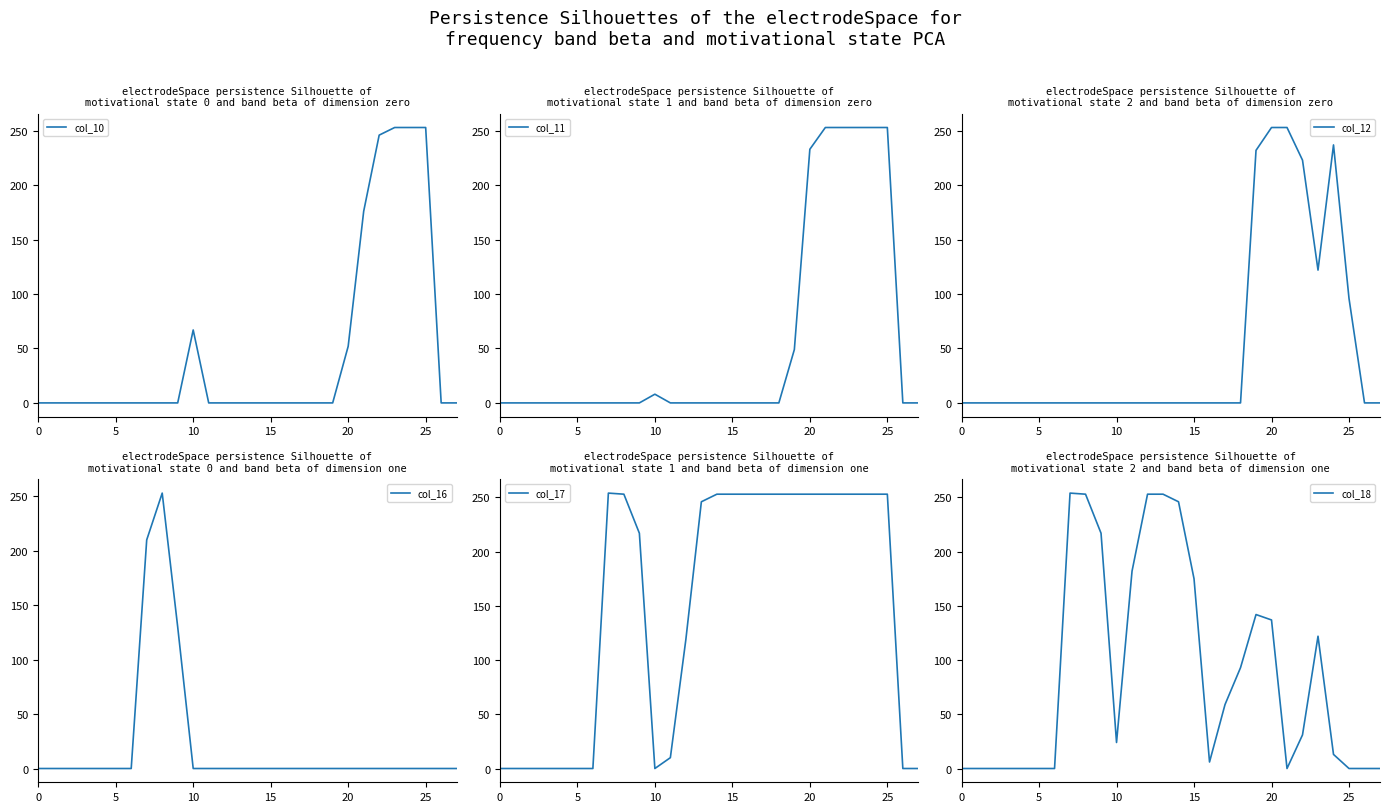

What is the label of the 27th point from the left?

26